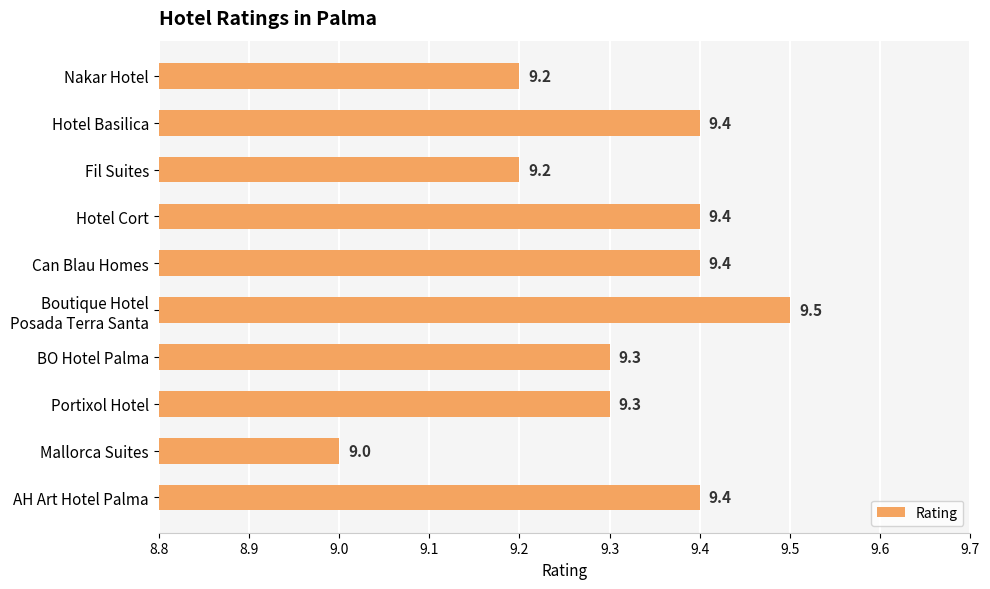

Is it true that the value at BO Hotel Palma is 14.3?

False